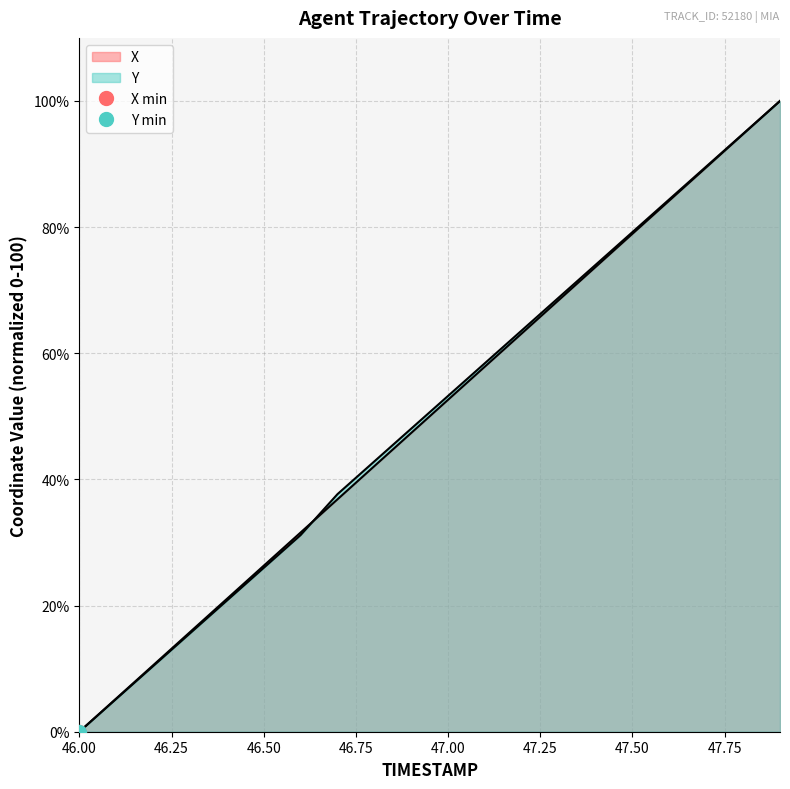

What is the approximate value of X at 47.5?

78.9